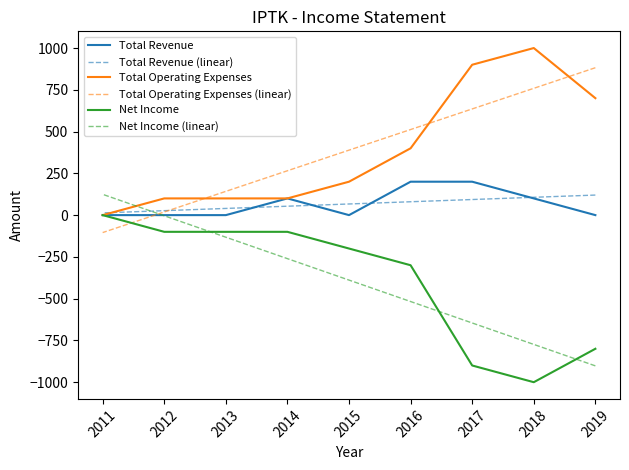

What is the highest value of the Total Operating Expenses (linear) series?

882.2